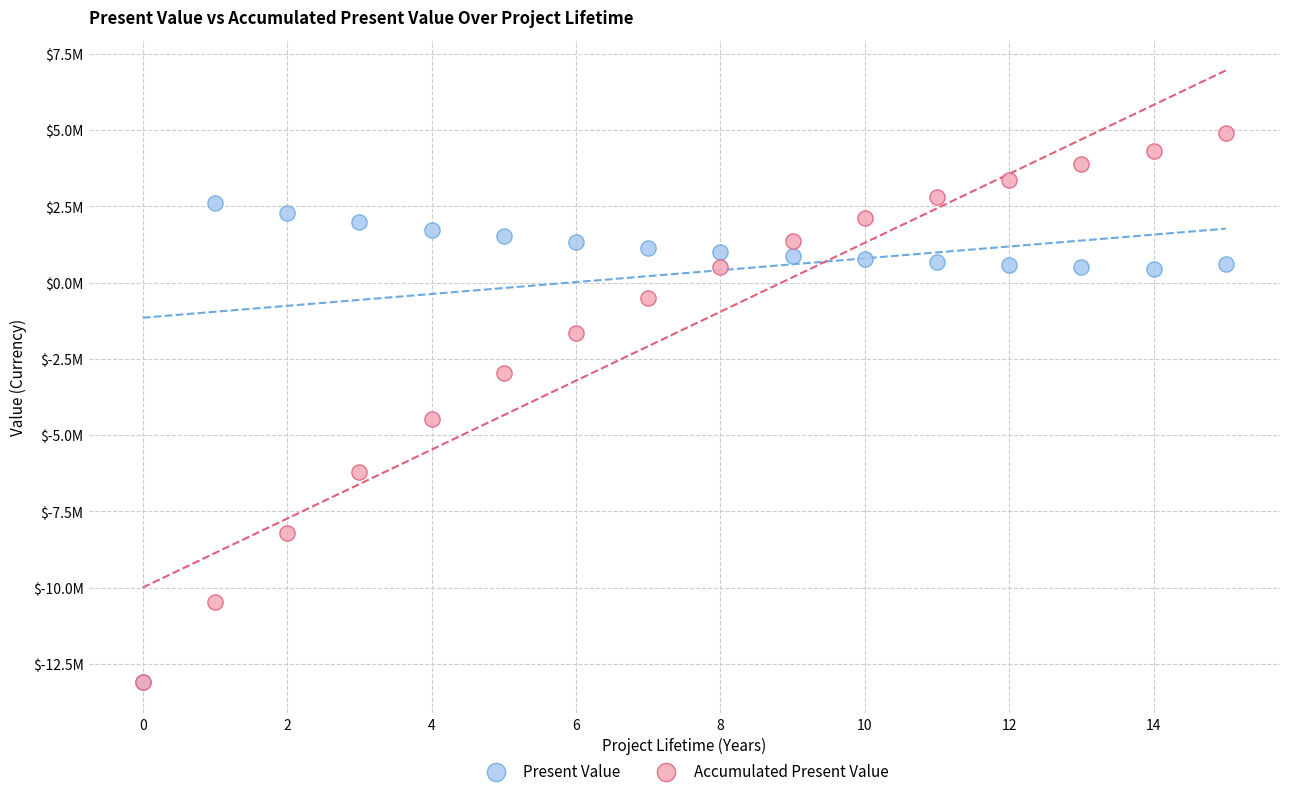

What are all the series names shown in the legend?

Present Value, Accumulated Present Value